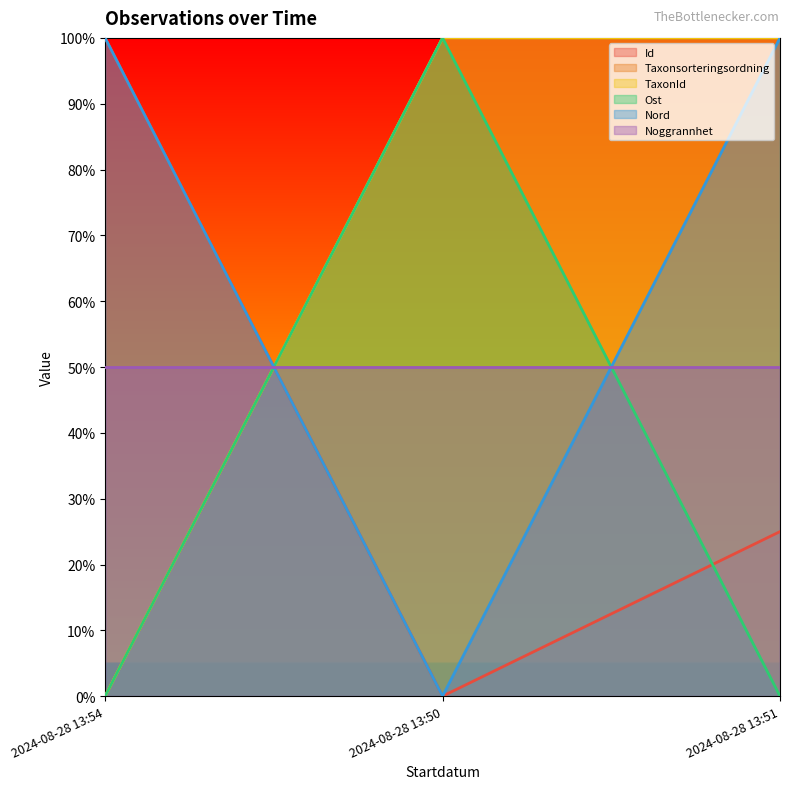

At how many categories does at least one series exceed 0?

3